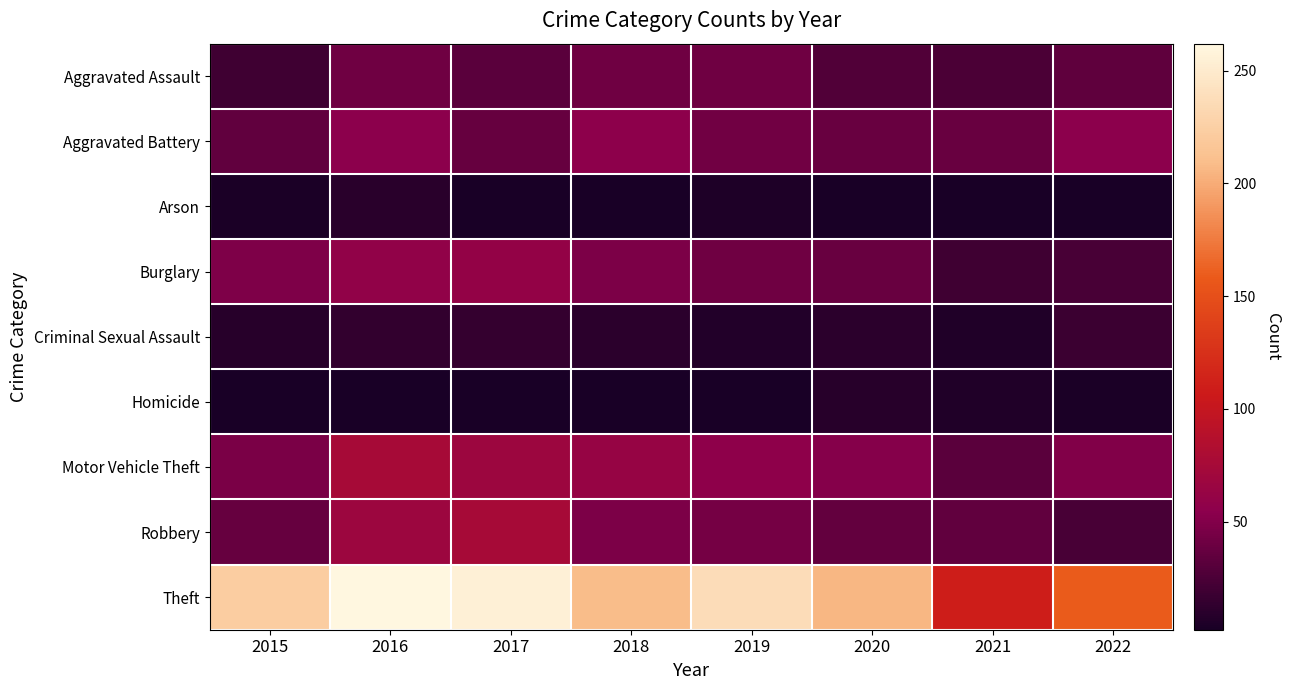

How many distinct data groups are displayed?

9